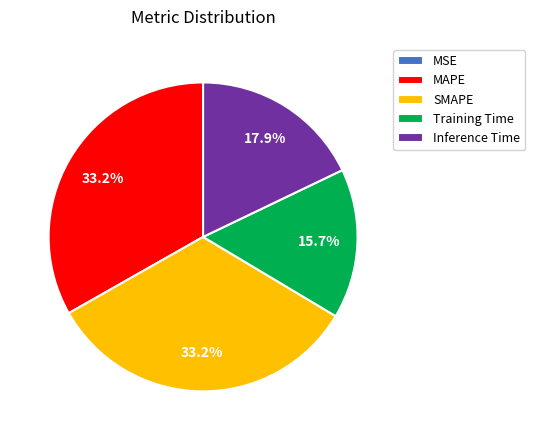

Do MAPE and Training Time together represent more than half of the pie?

No